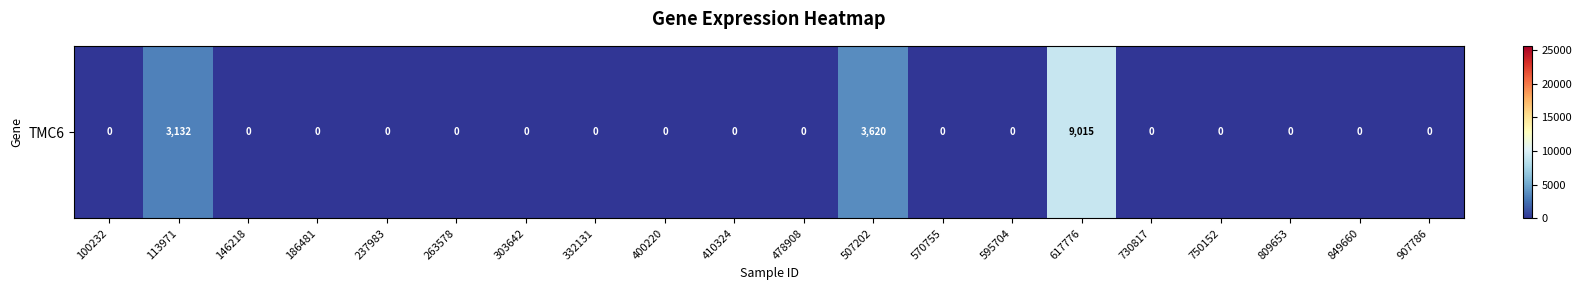

What is the maximum value shown in the chart?

9015